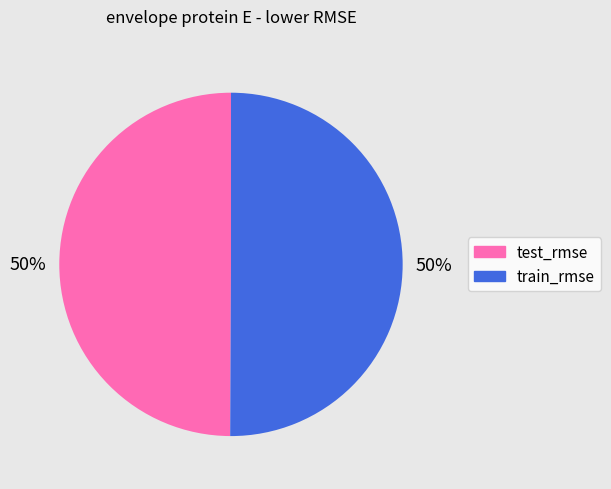

To the nearest percent, what portion does test_rmse represent?

50%